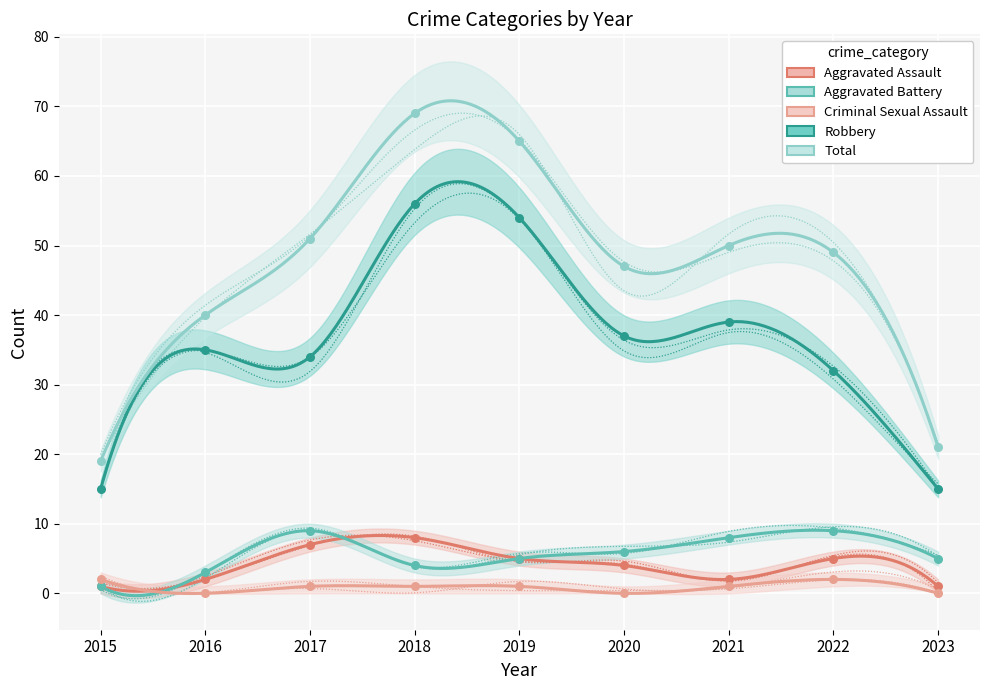

Which series reaches the maximum Y coordinate?

Total